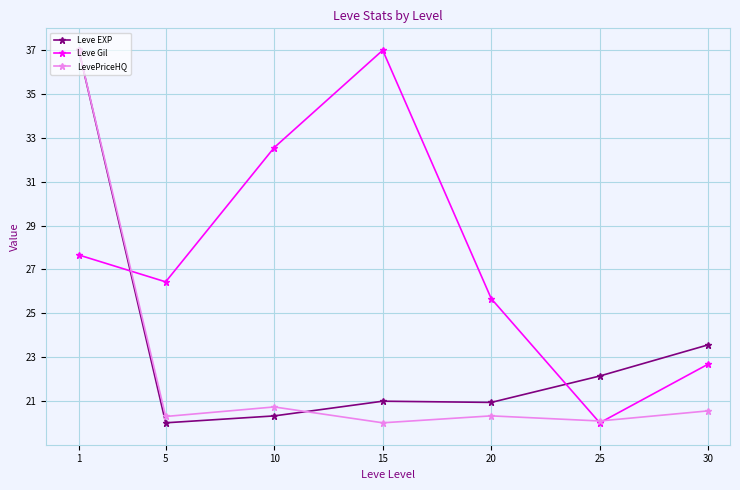

What is the sum of all LevePriceHQ values?

159.0